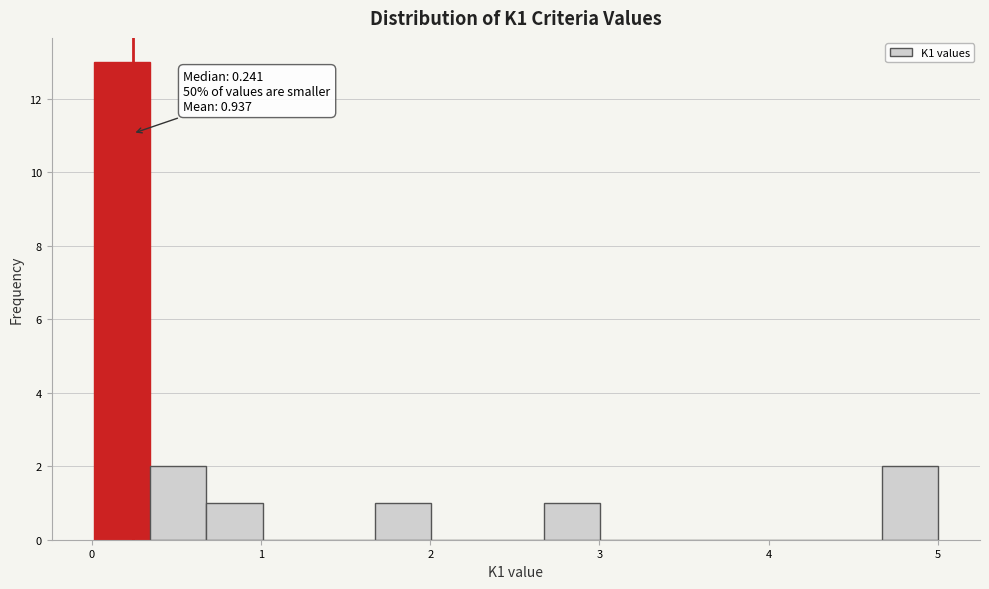

Around what value on the x-axis is the tallest bar? Give the approximate position of its centre, as read against the axis.

0.2